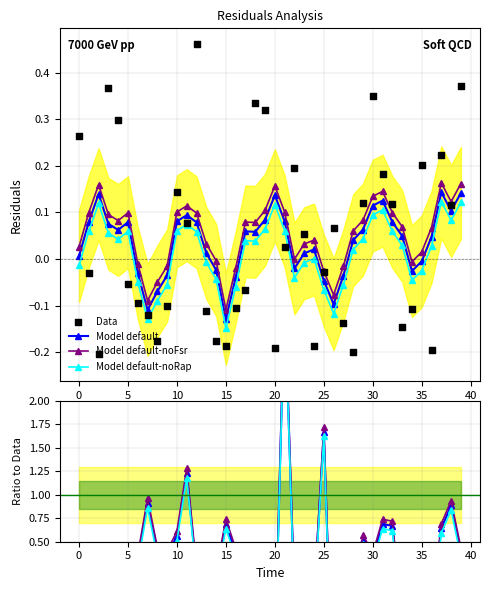

What are all the series names shown in the legend?

Model default, Model default-noFsr, Model default-noRap, Data